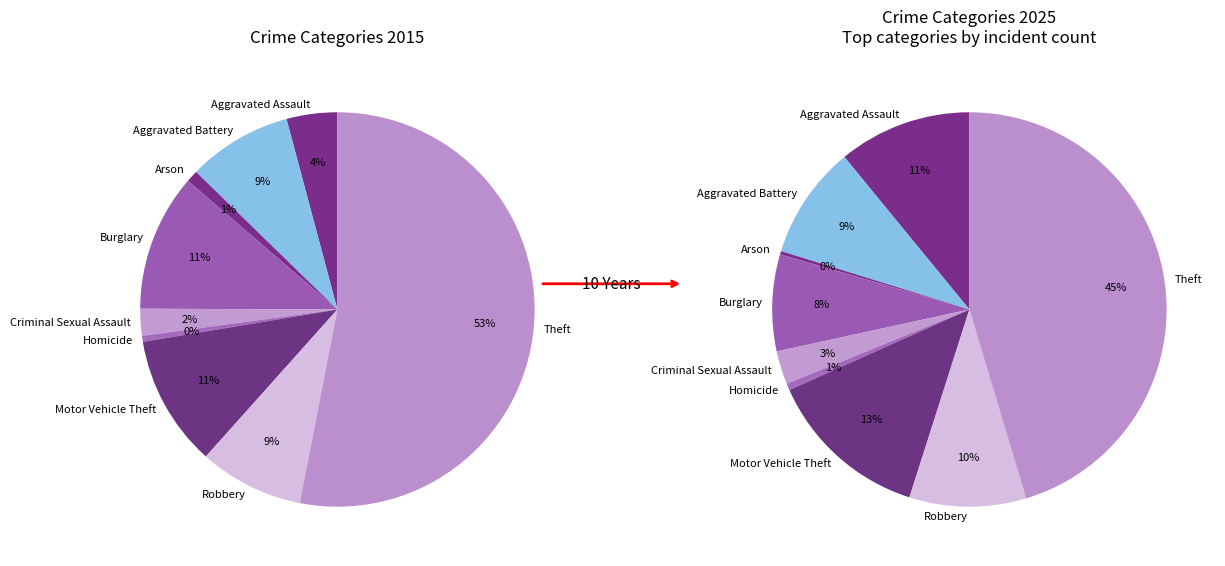

Do 7 and 6 together represent more than half of the pie?

No